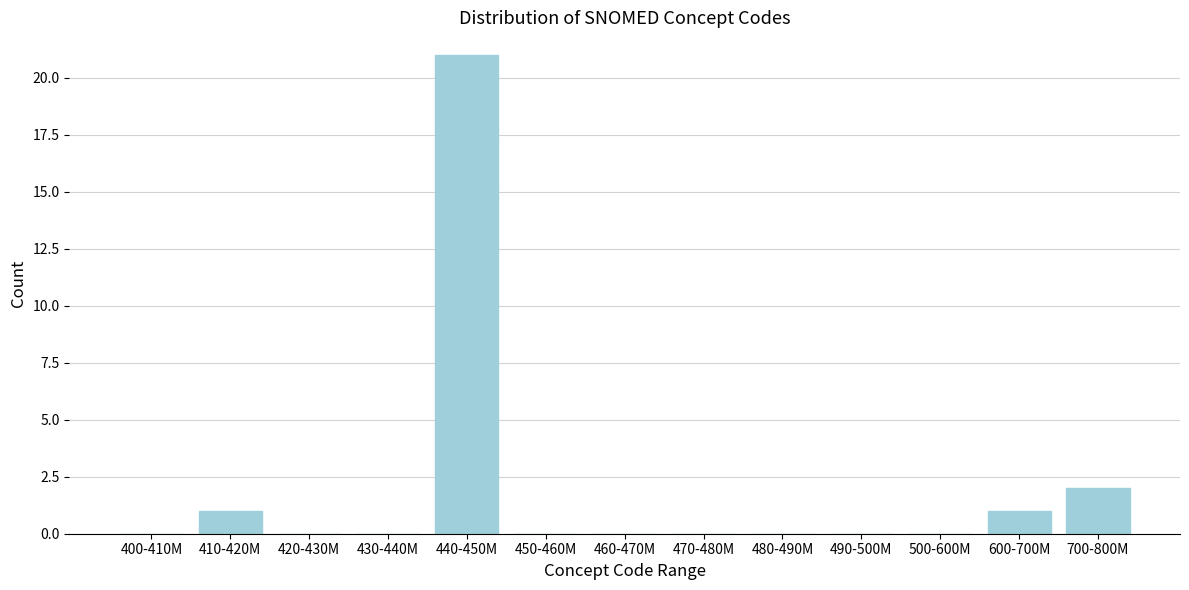

Reading left to right, transcribe all the data shown in this chart.

400-410M=0	410-420M=1	420-430M=0	430-440M=0	440-450M=21	450-460M=0	460-470M=0	470-480M=0	480-490M=0	490-500M=0	500-600M=0	600-700M=1	700-800M=2